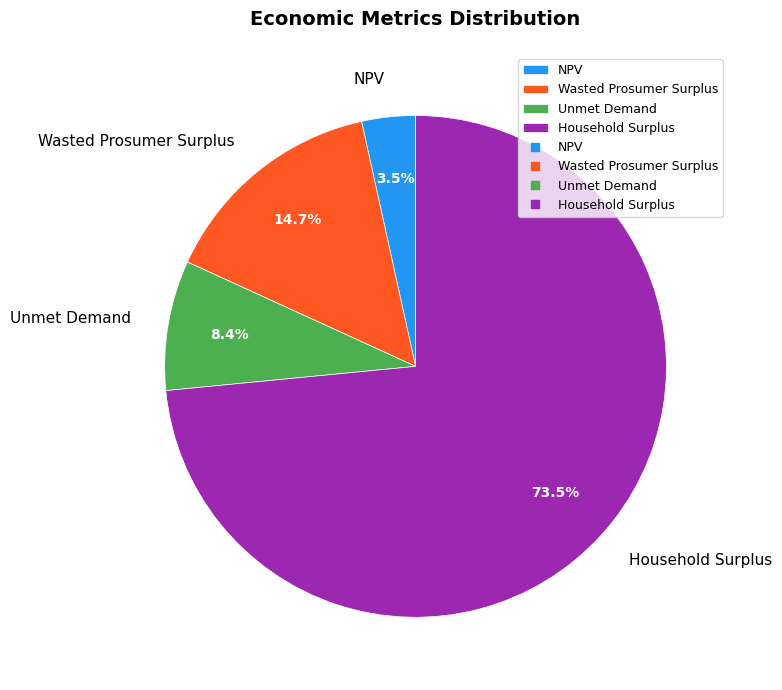

To the nearest percent, what is the difference between the largest and smallest slice percentages?

70%